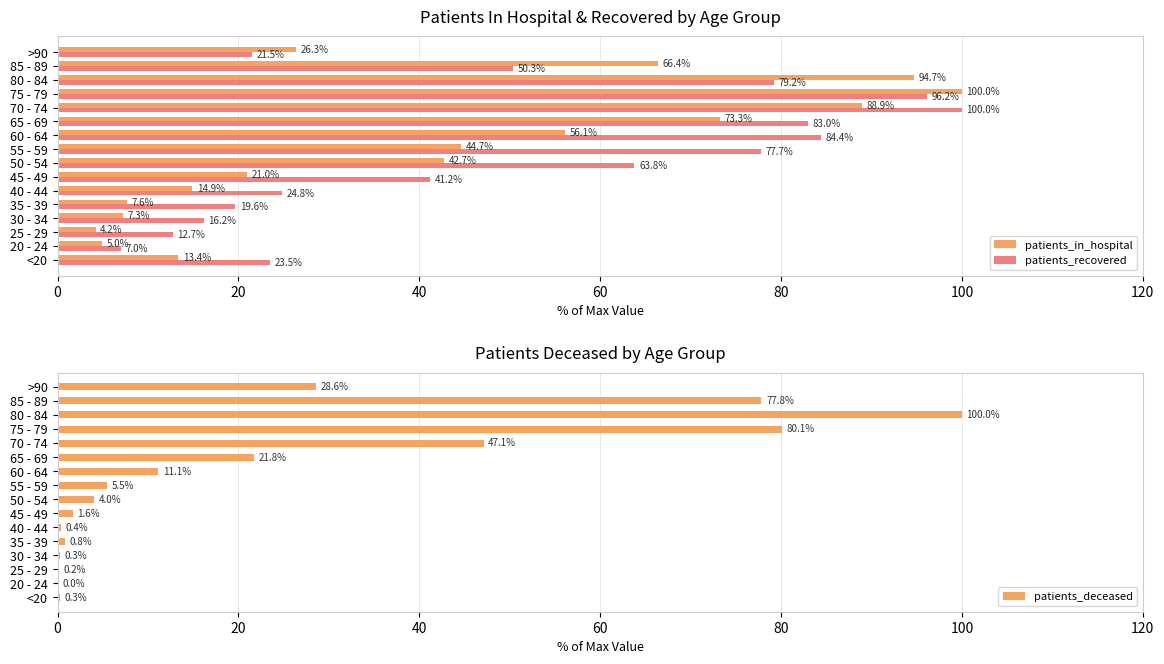

Are the bars horizontal?

Yes